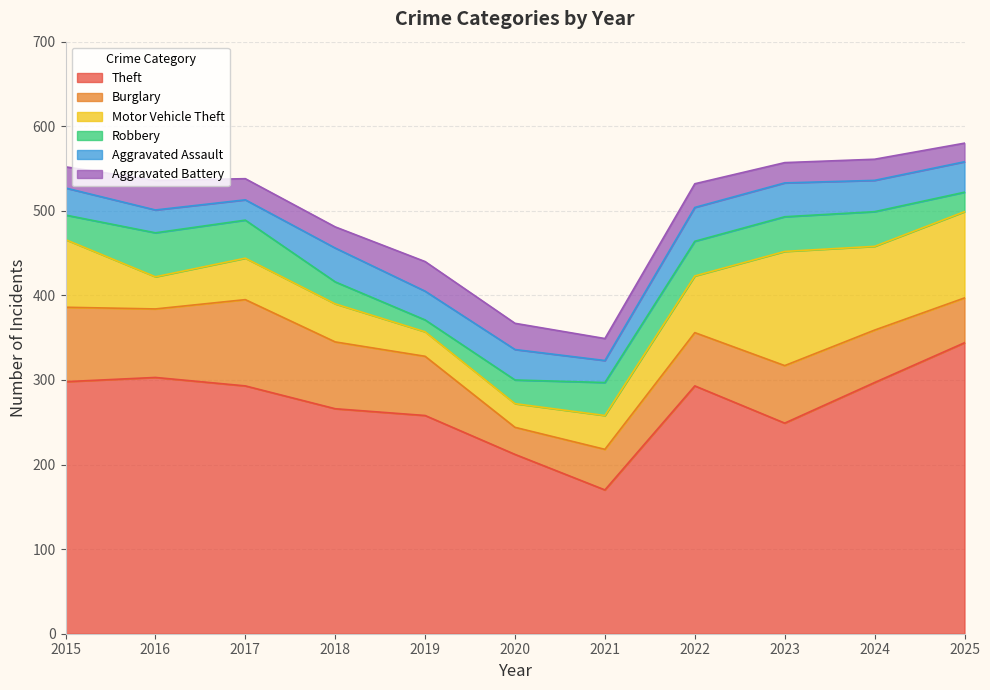

In Theft, how many points are higher than both neighbors (excluding endpoints)?

2